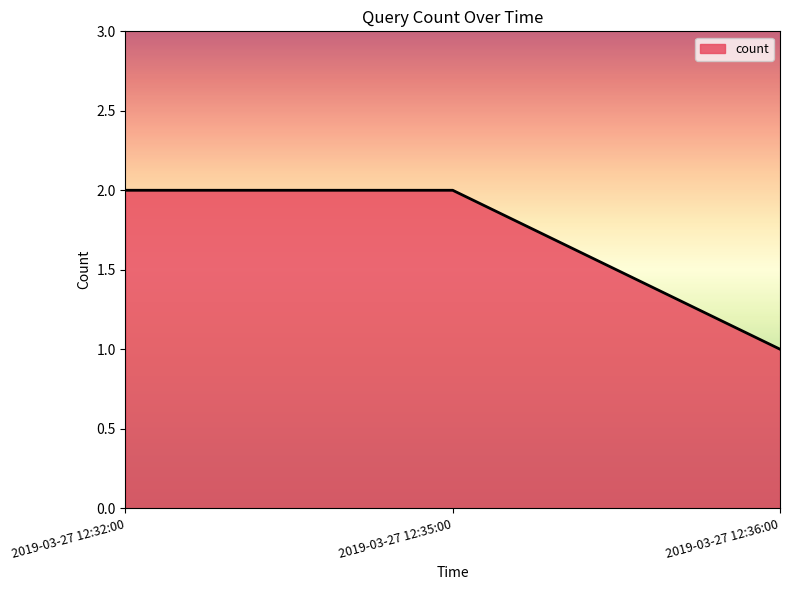

Reading right to left, transcribe all the data shown in this chart.

2019-03-27 12:36:00=1	2019-03-27 12:35:00=2	2019-03-27 12:32:00=2